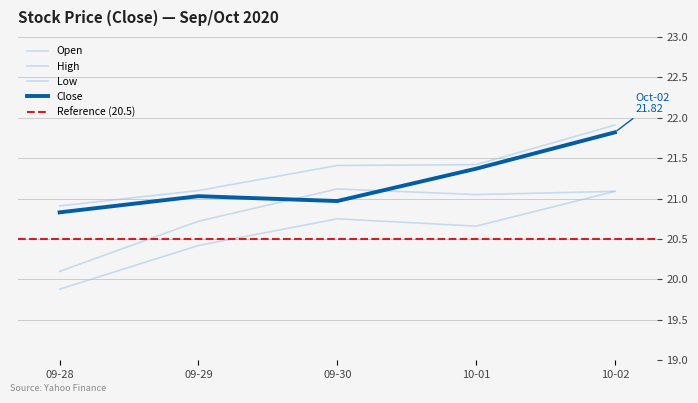

True or false: High has more than 2 interior local peaks.

False